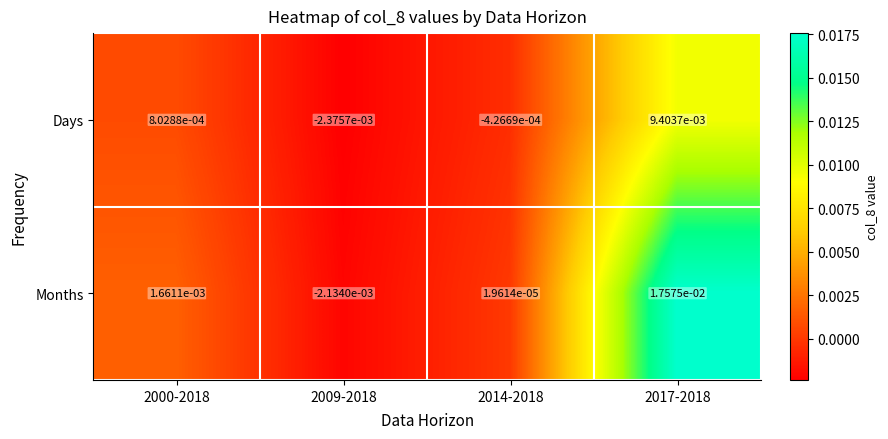

Which series has the largest total across all categories?

Months